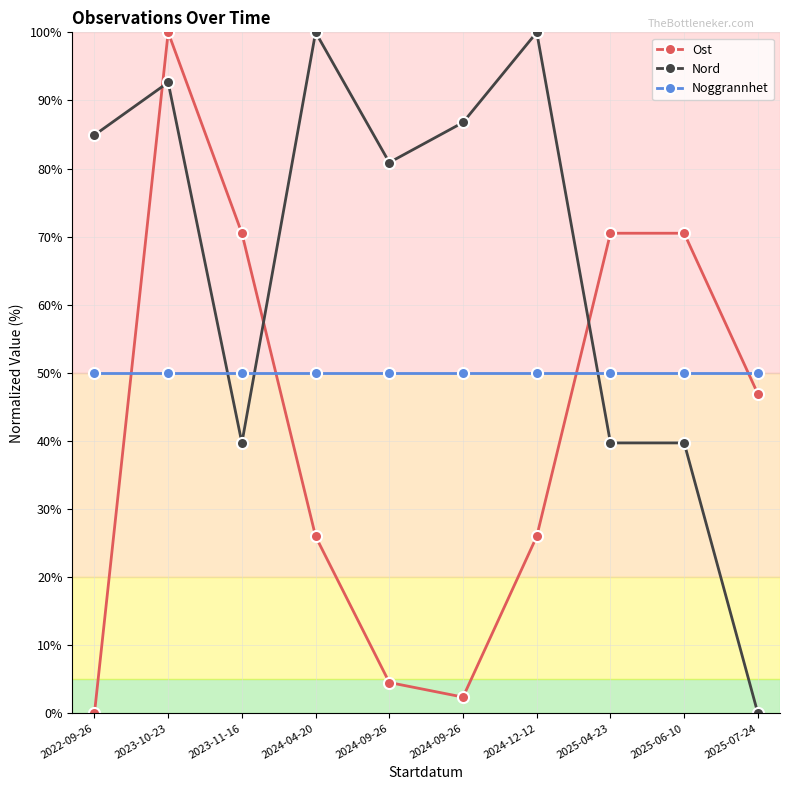

Does the chart have visible grid lines?

Yes